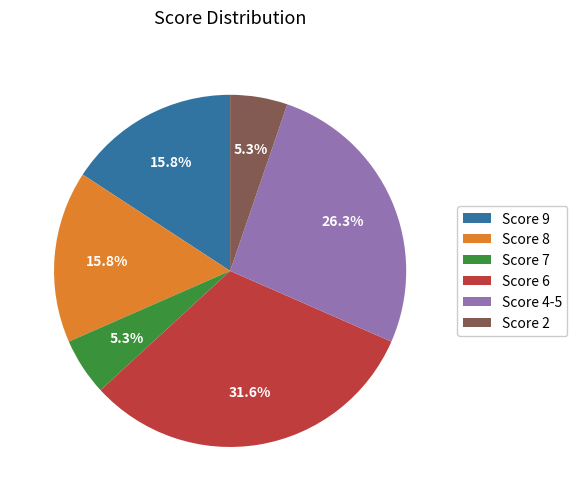

Which slice is the largest?

Score 6